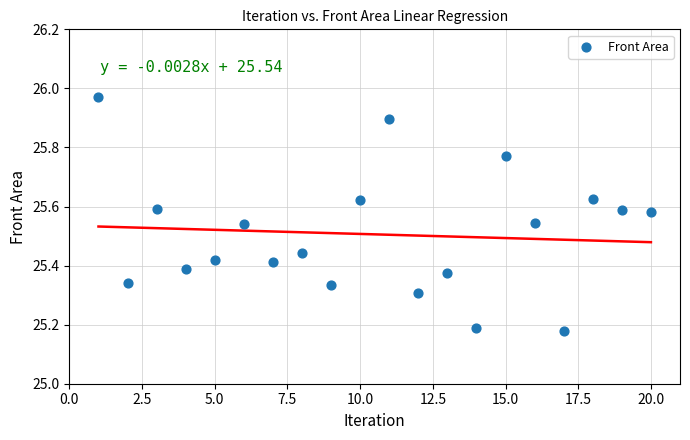

What is the range of Y values (max minus min)?

0.8